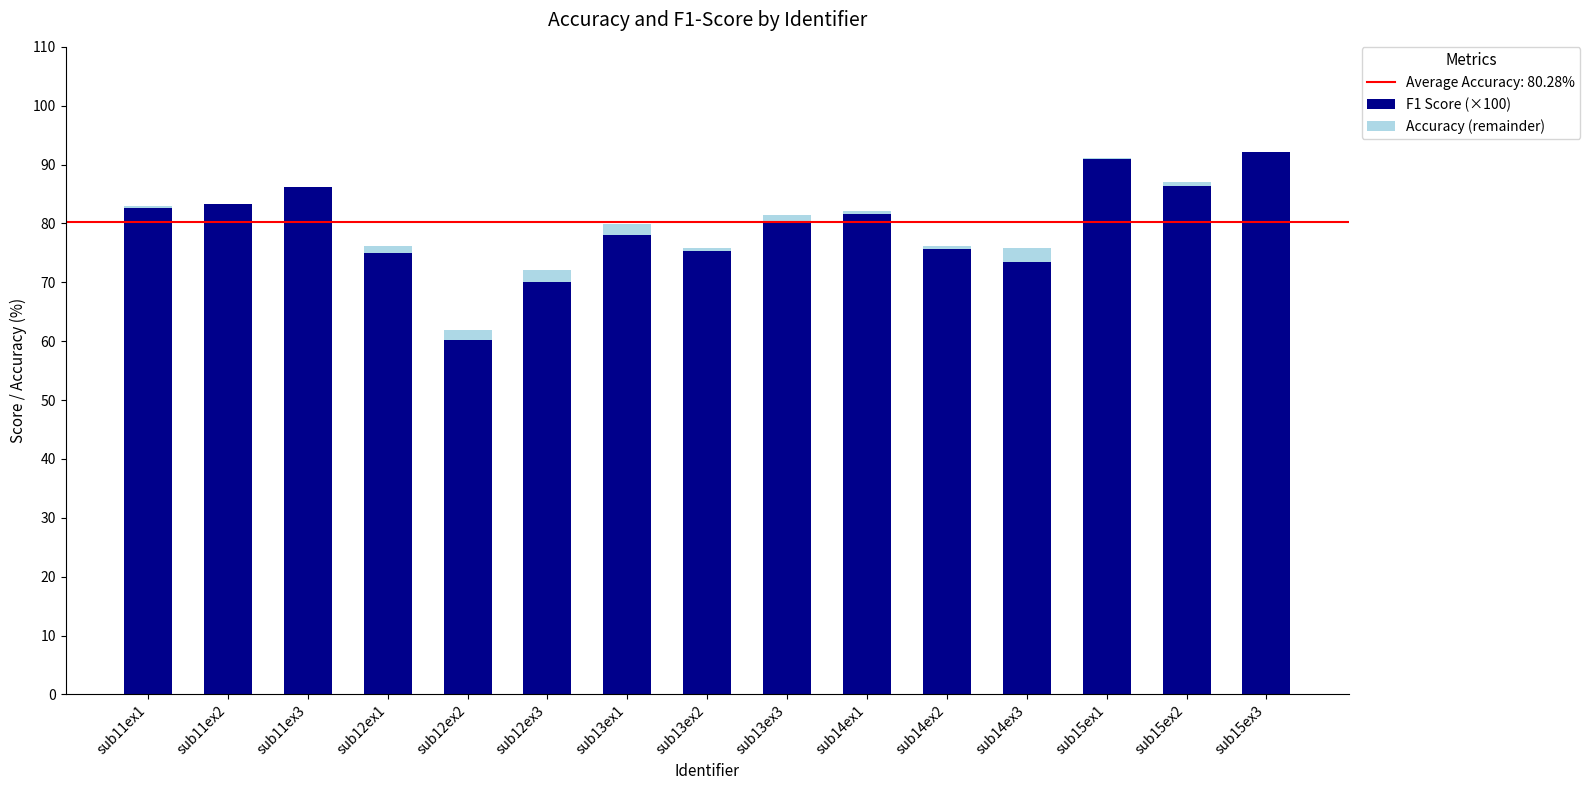

What is the label of the 12th bar from the left?

sub14ex3